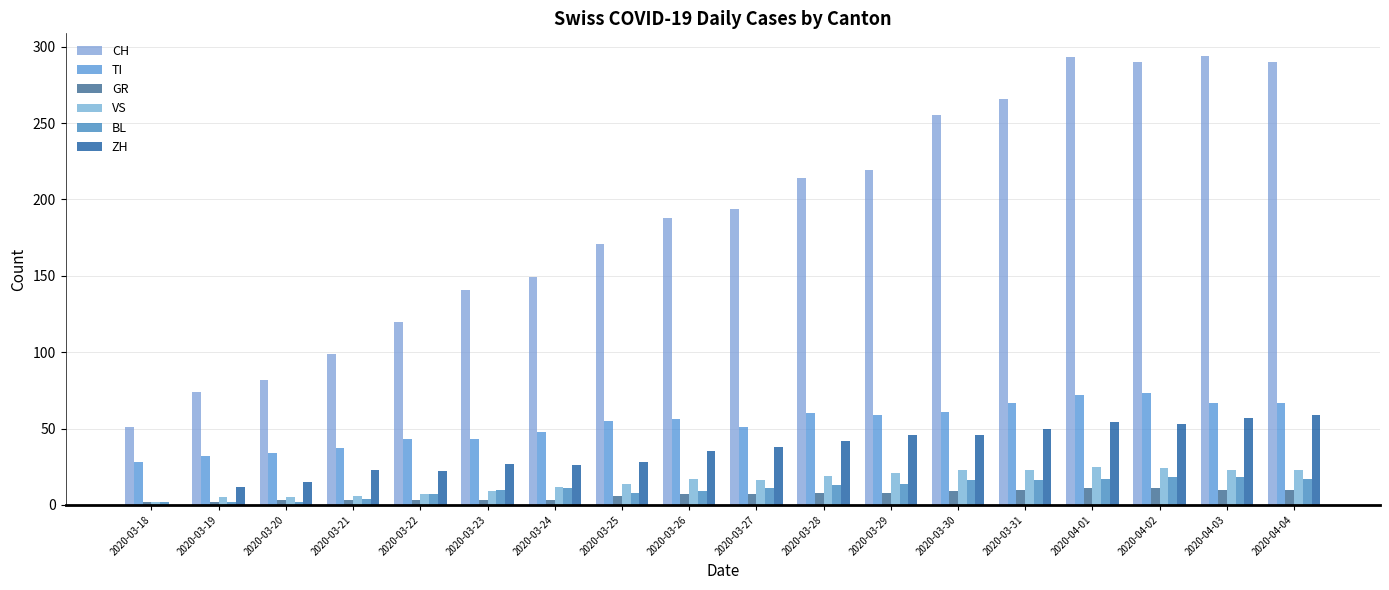

Count the number of categories in the chart.

18